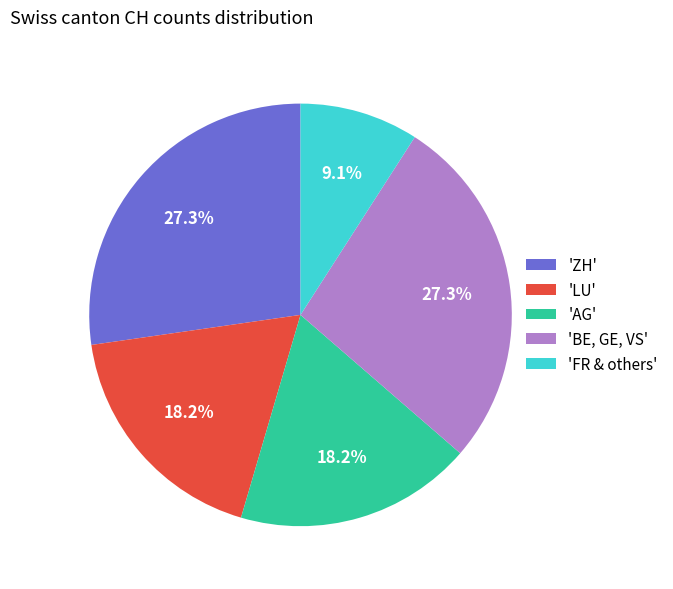

Is there any slice that represents more than half of the pie?

No